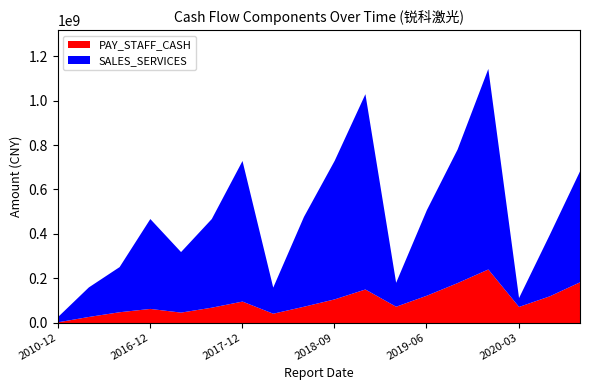

Where is the first local maximum for SALES_SERVICES?

2016-12-31